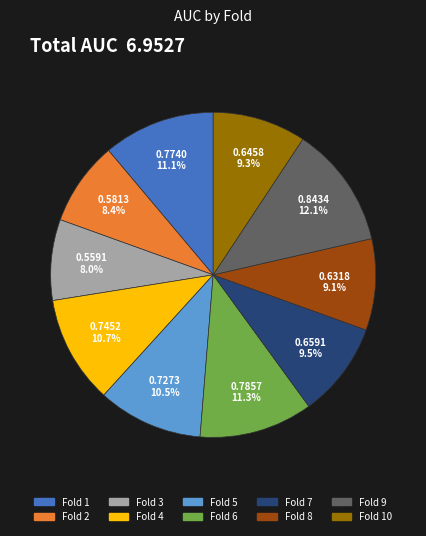

Is there any slice that represents more than half of the pie?

No